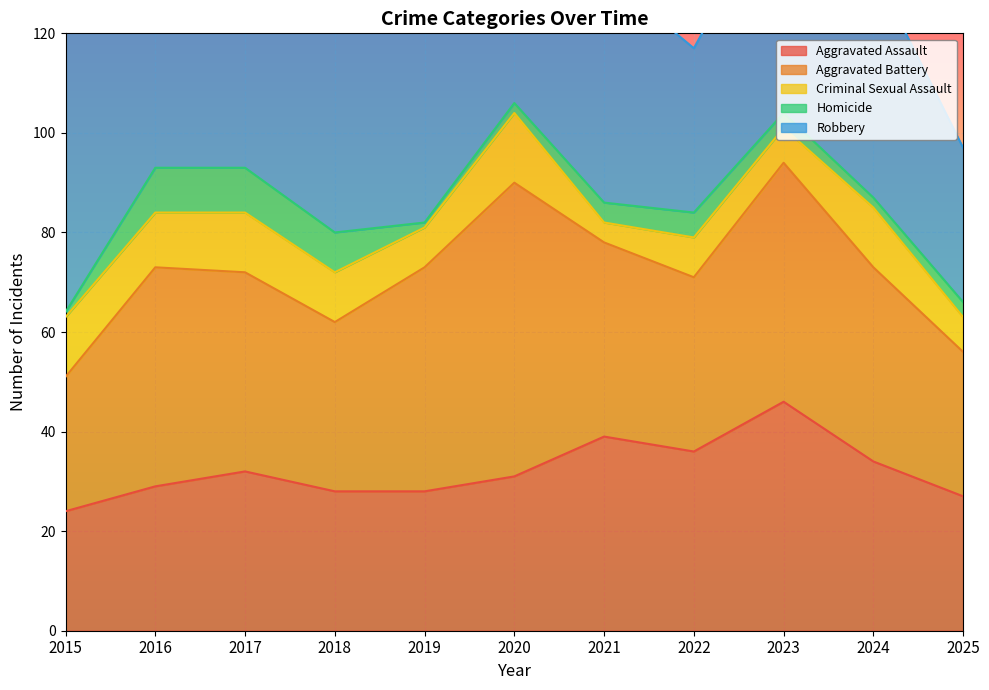

What is the spread (max minus min) of values at 2016?

77